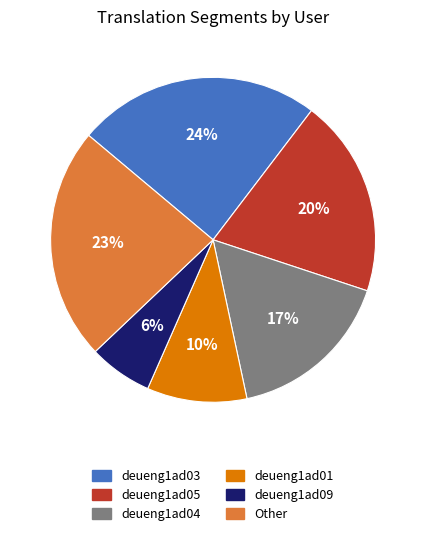

Which has a higher value, deueng1ad09 or deueng1ad01?

deueng1ad01